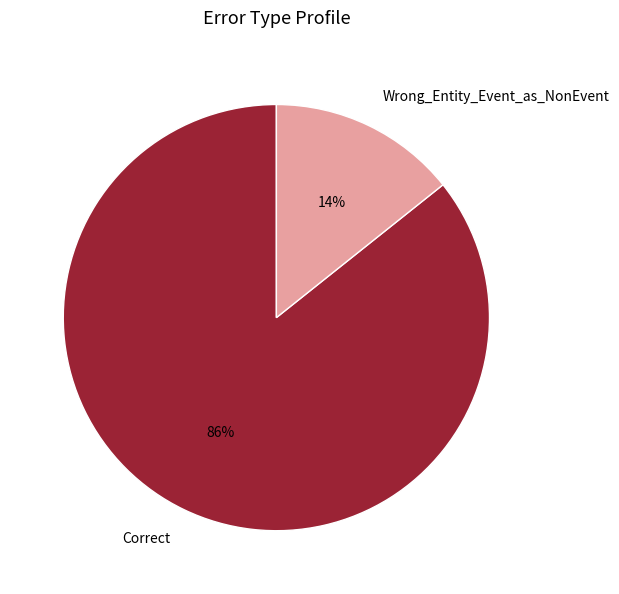

True or false: Wrong_Entity_Event_as_NonEvent accounts for 14% of the total.

True